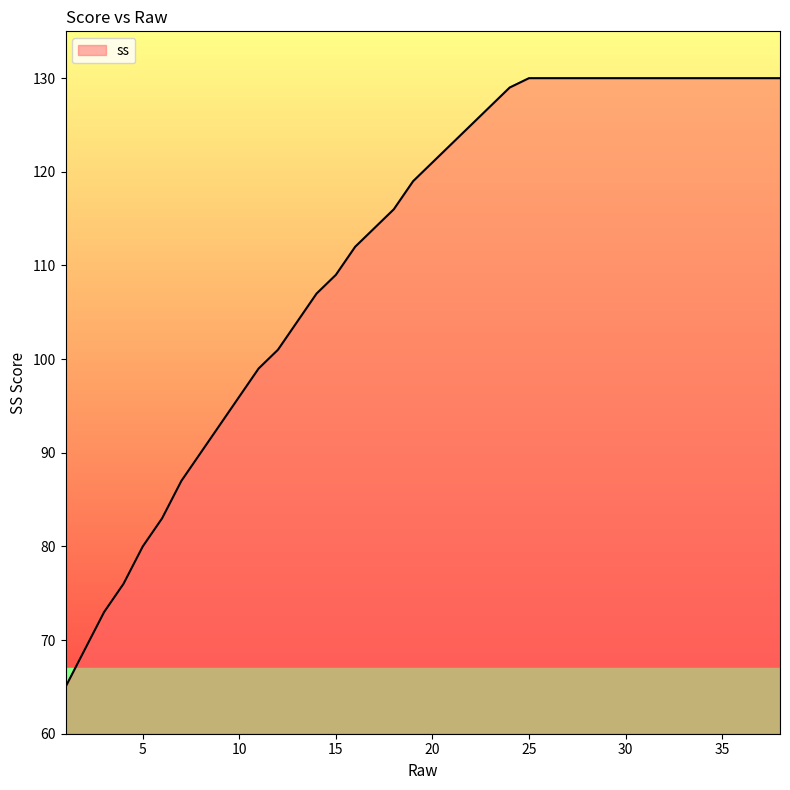

What is the maximum value shown in the chart?

130